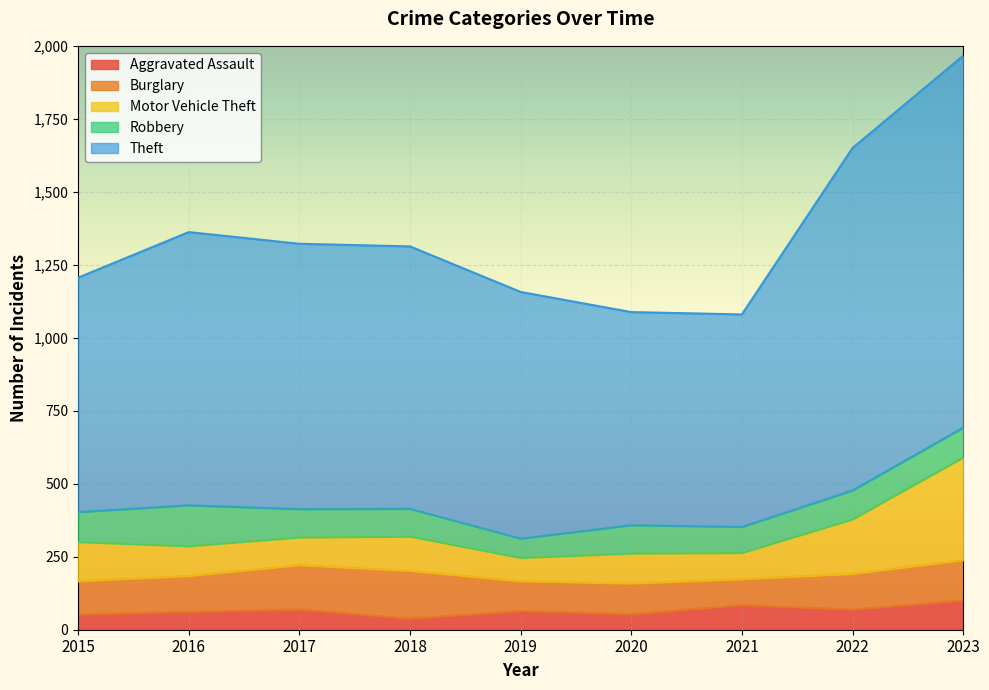

What is the total value across all series at 2020?

1088